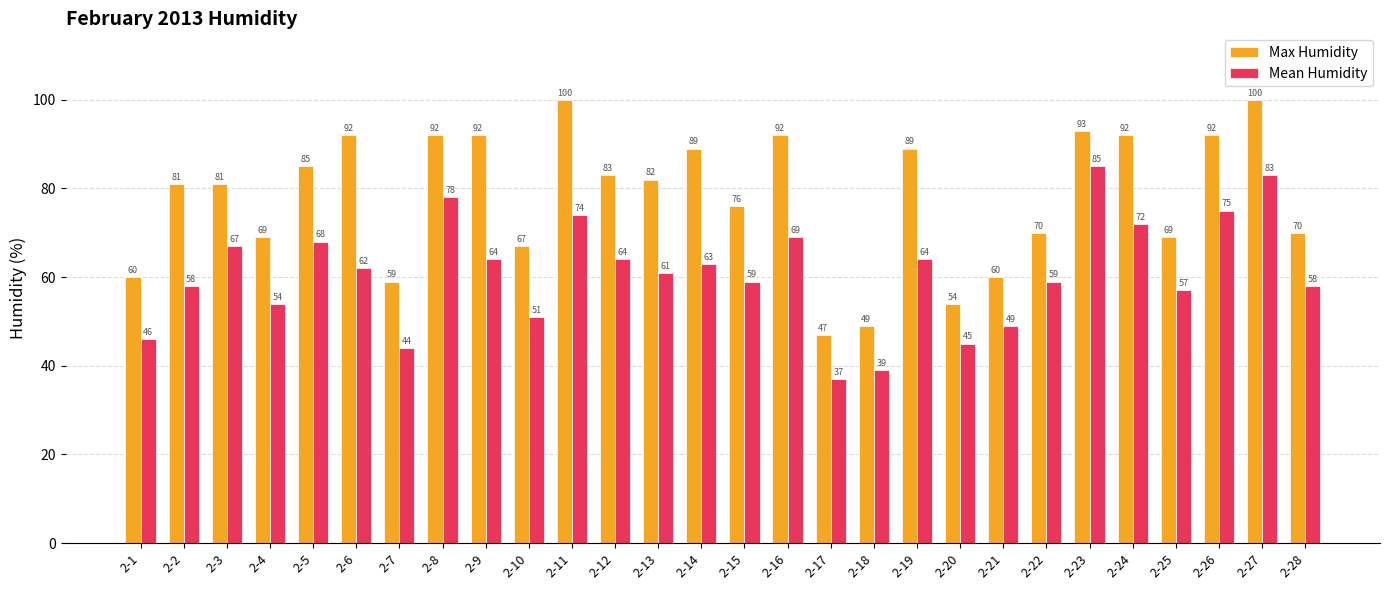

At which label does Max Humidity first exceed 82?

2-5